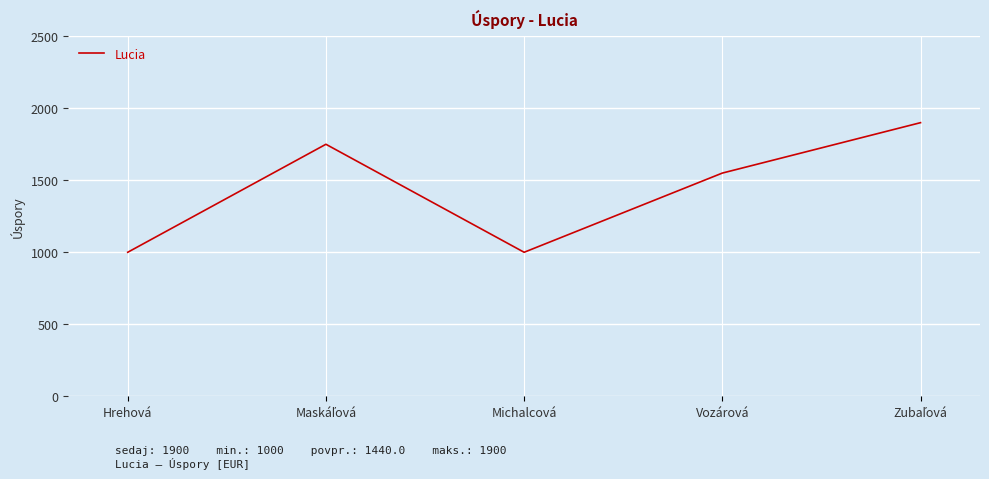

Reading left to right, transcribe all the data shown in this chart.

1000	1750	1000	1550	1900